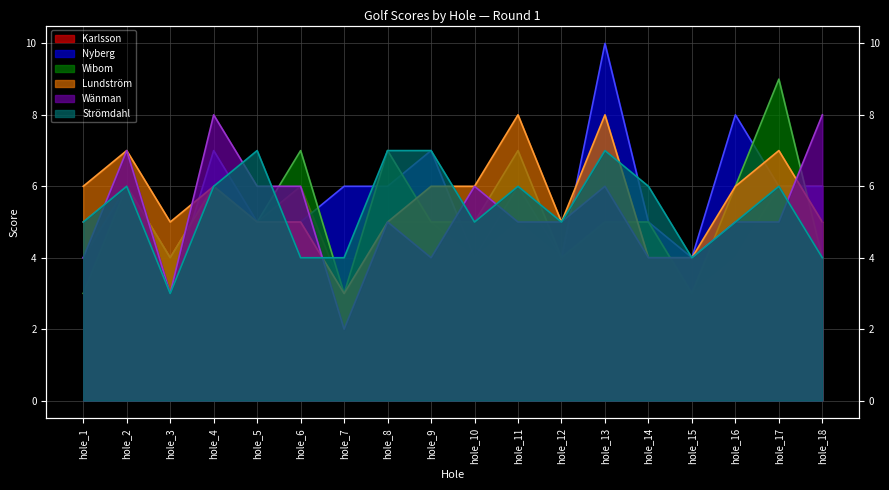

At which label does Wibom reach its minimum?

hole_1